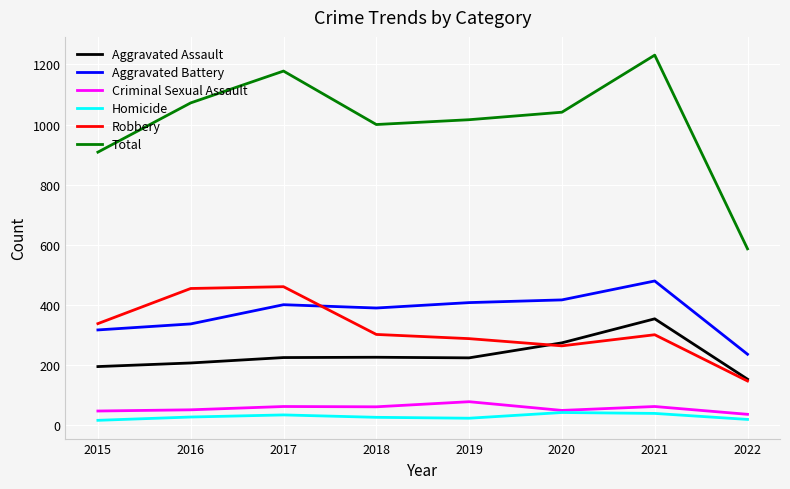

True or false: Criminal Sexual Assault and Total intersect in this chart.

False